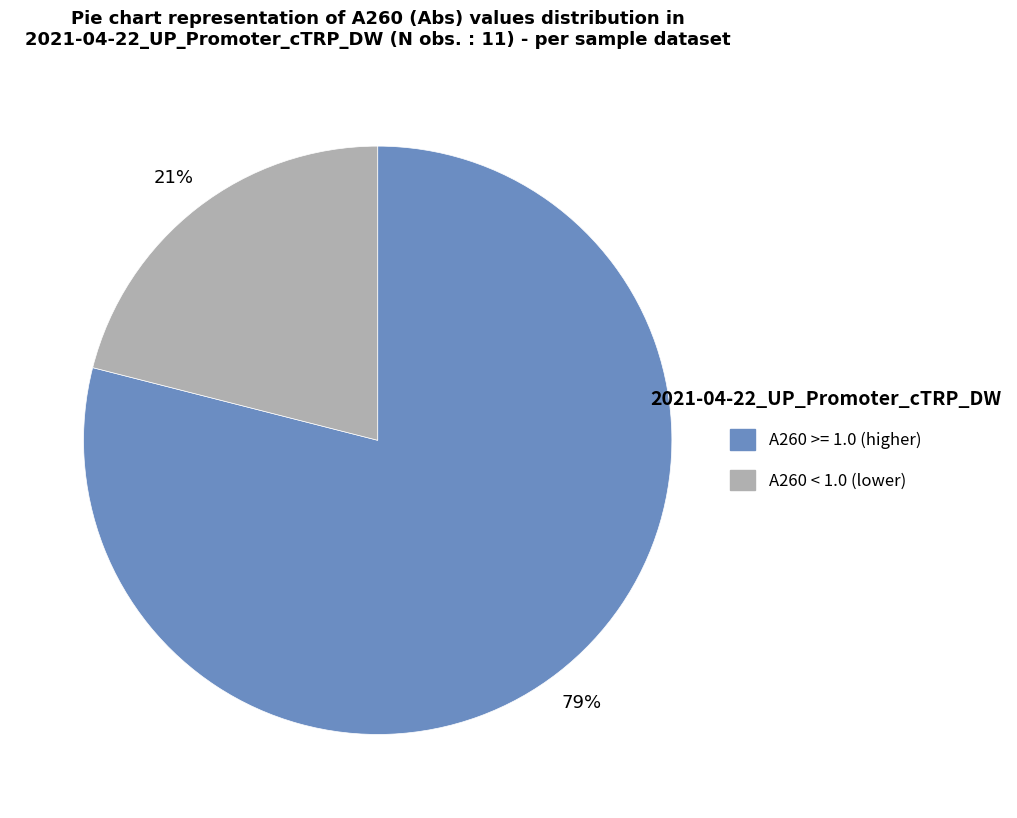

How many slices are in this pie chart?

2